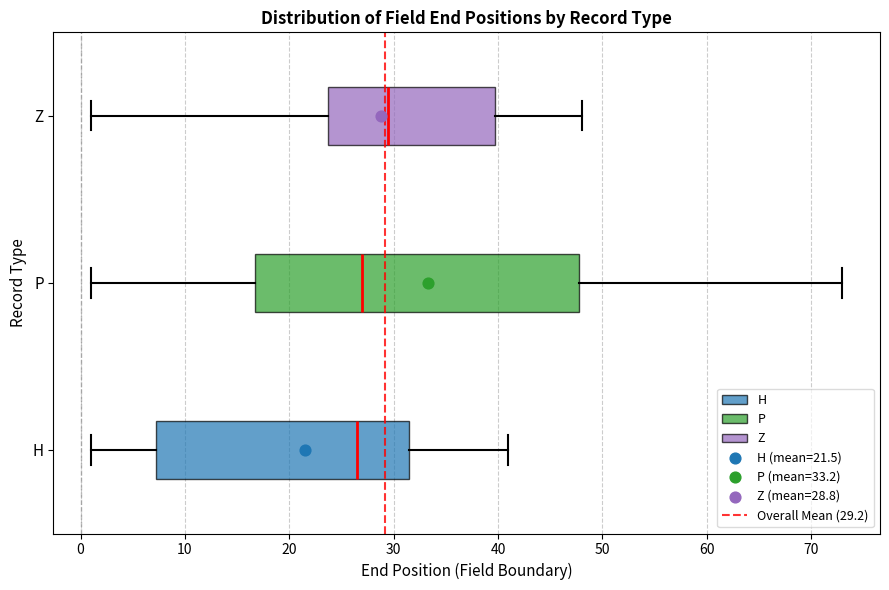

Which box is the widest, from its left edge to its right edge?

P